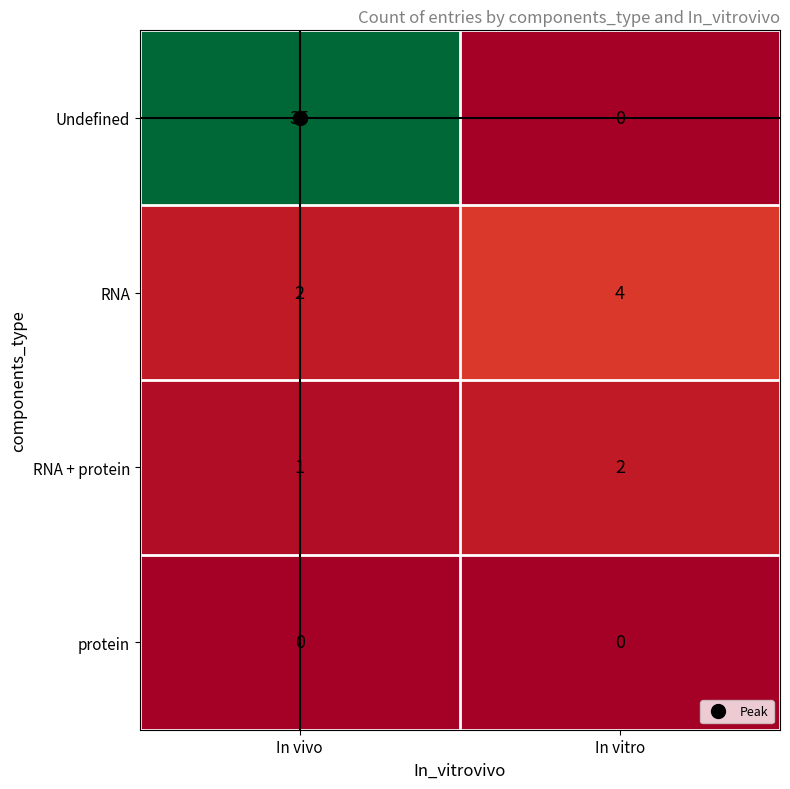

The value of RNA at In vivo is 2. True or false?

True